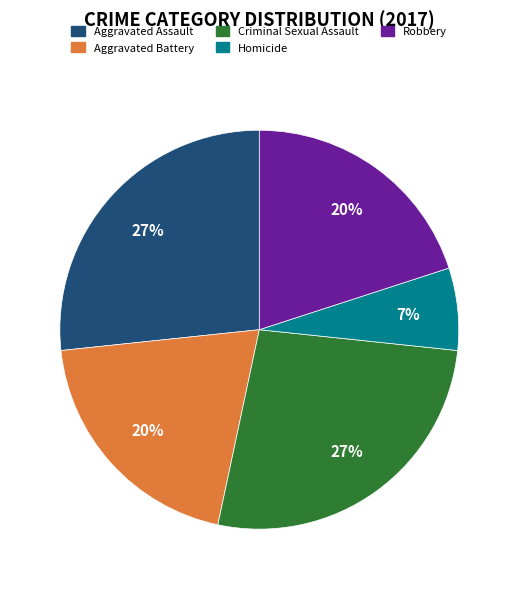

Which category has the smallest portion of the pie?

Homicide